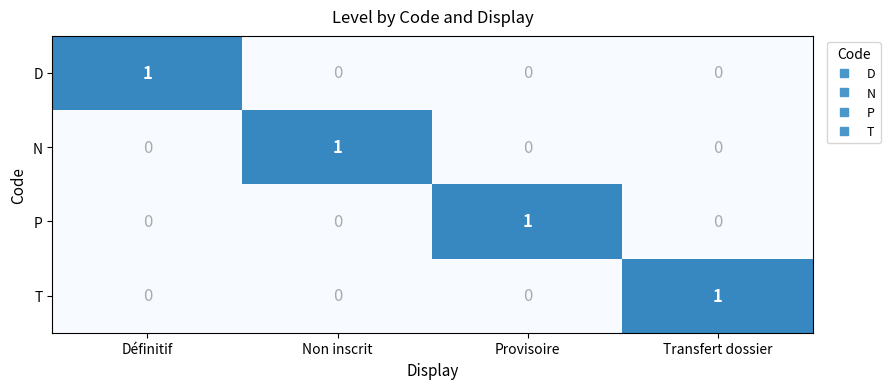

Reading left to right, extract all data points from this chart.

D: 1	0	0	0
N: 0	1	0	0
P: 0	0	1	0
T: 0	0	0	1